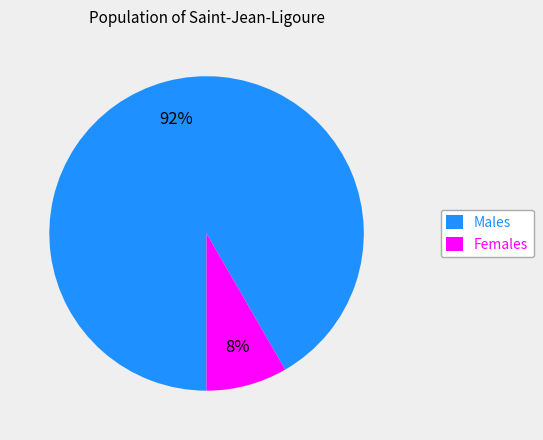

Which slice is the largest?

Males